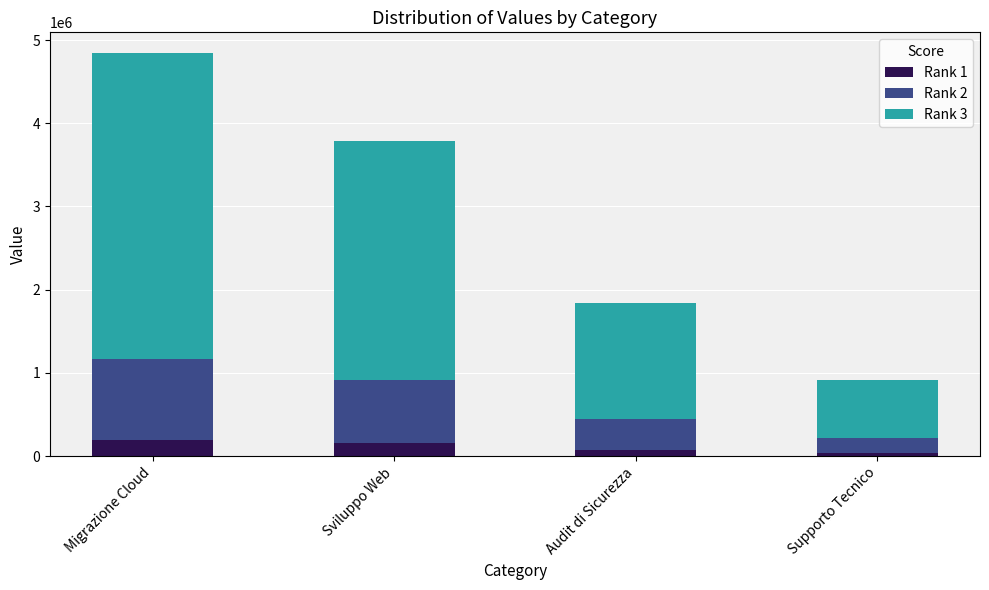

What are all the series names shown in the legend?

Rank 1, Rank 2, Rank 3